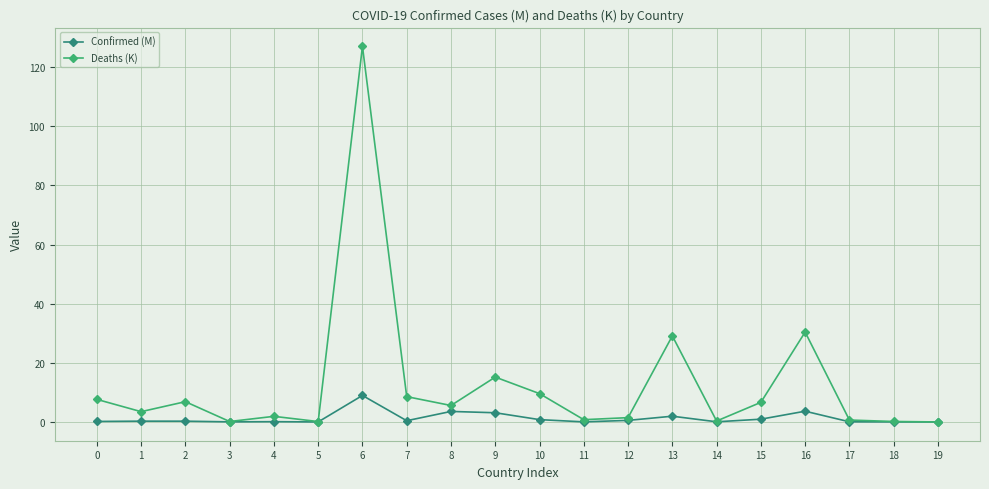

The Confirmed (M) series shows 0.0 at 5. True or false?

True